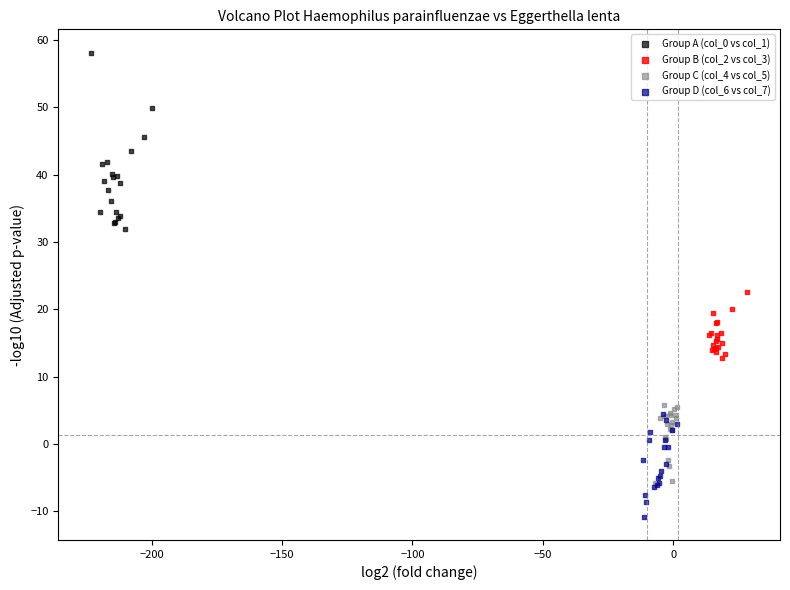

Which series contains the highest Y value?

Group A (col_0 vs col_1)